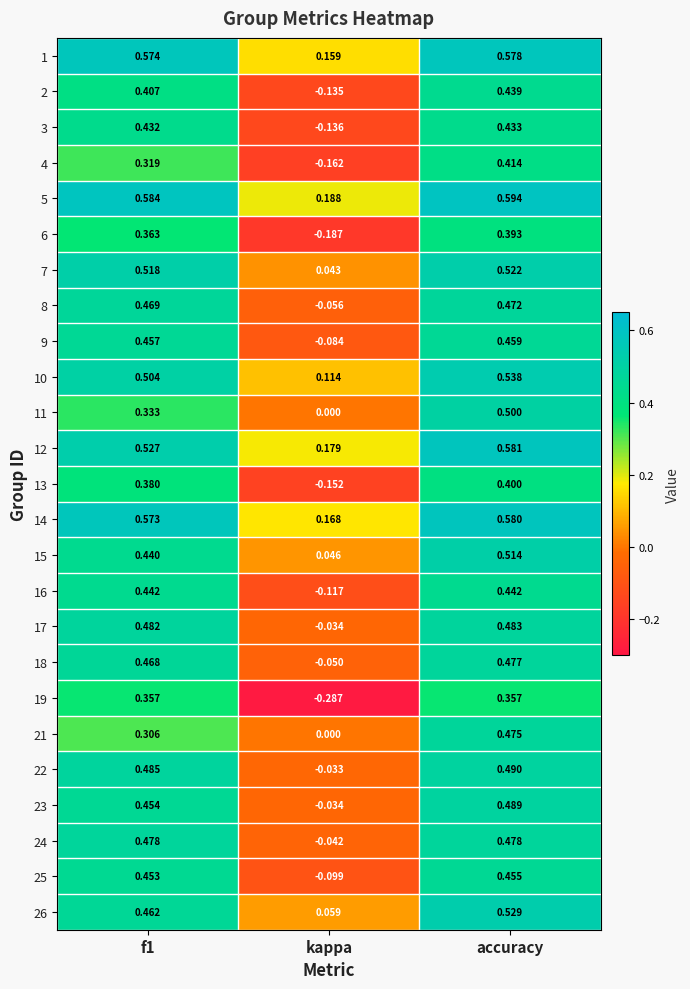

Where is 23 nearest to the value 0?

kappa